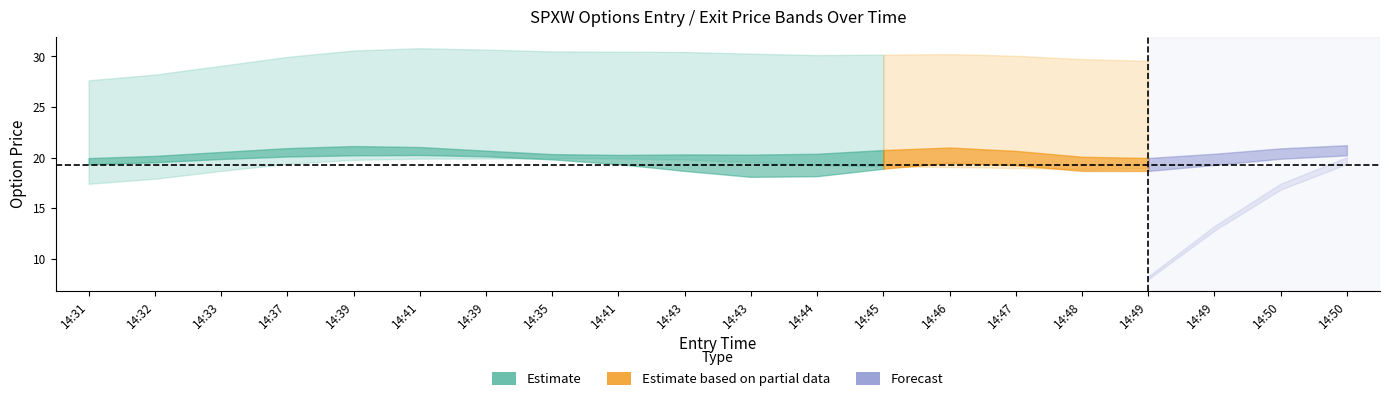

Is this an area chart (filled region under the line)?

No